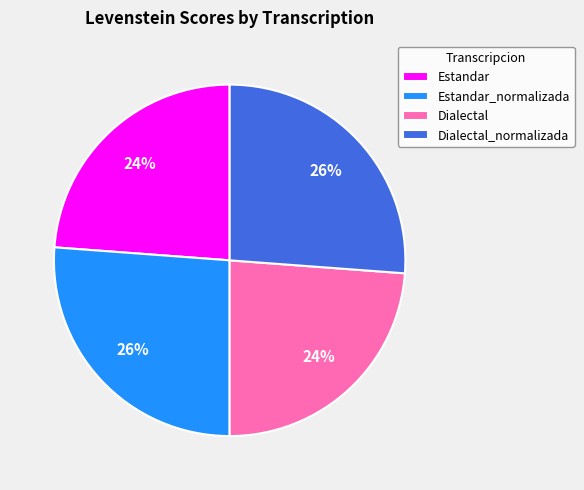

Does any single category account for the majority?

No